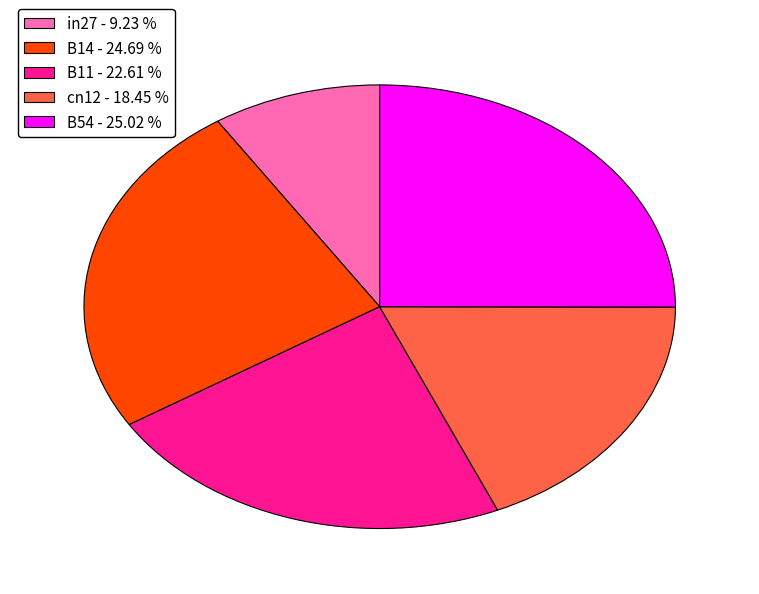

Between cn12 and B14, which is larger?

B14